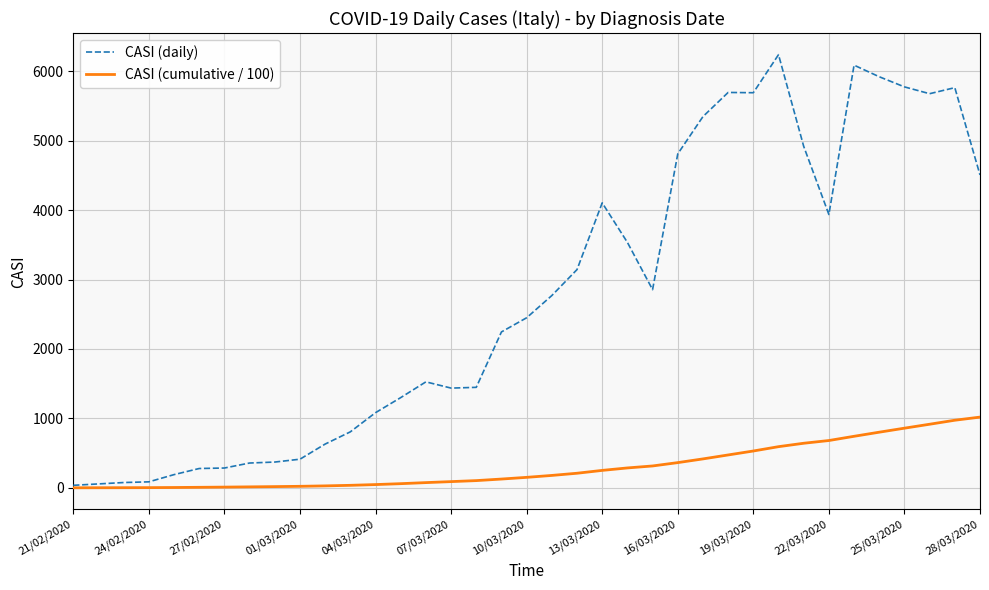

Does the chart have visible grid lines?

Yes